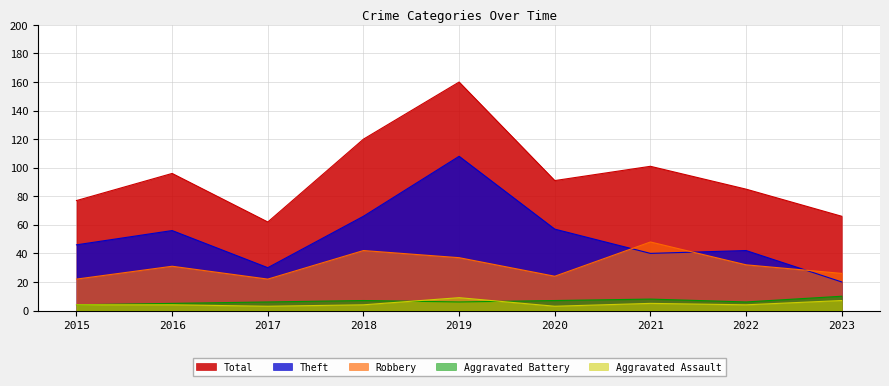

At 2019, list the series in order from smallest to largest.

Aggravated Battery, Aggravated Assault, Robbery, Theft, Total